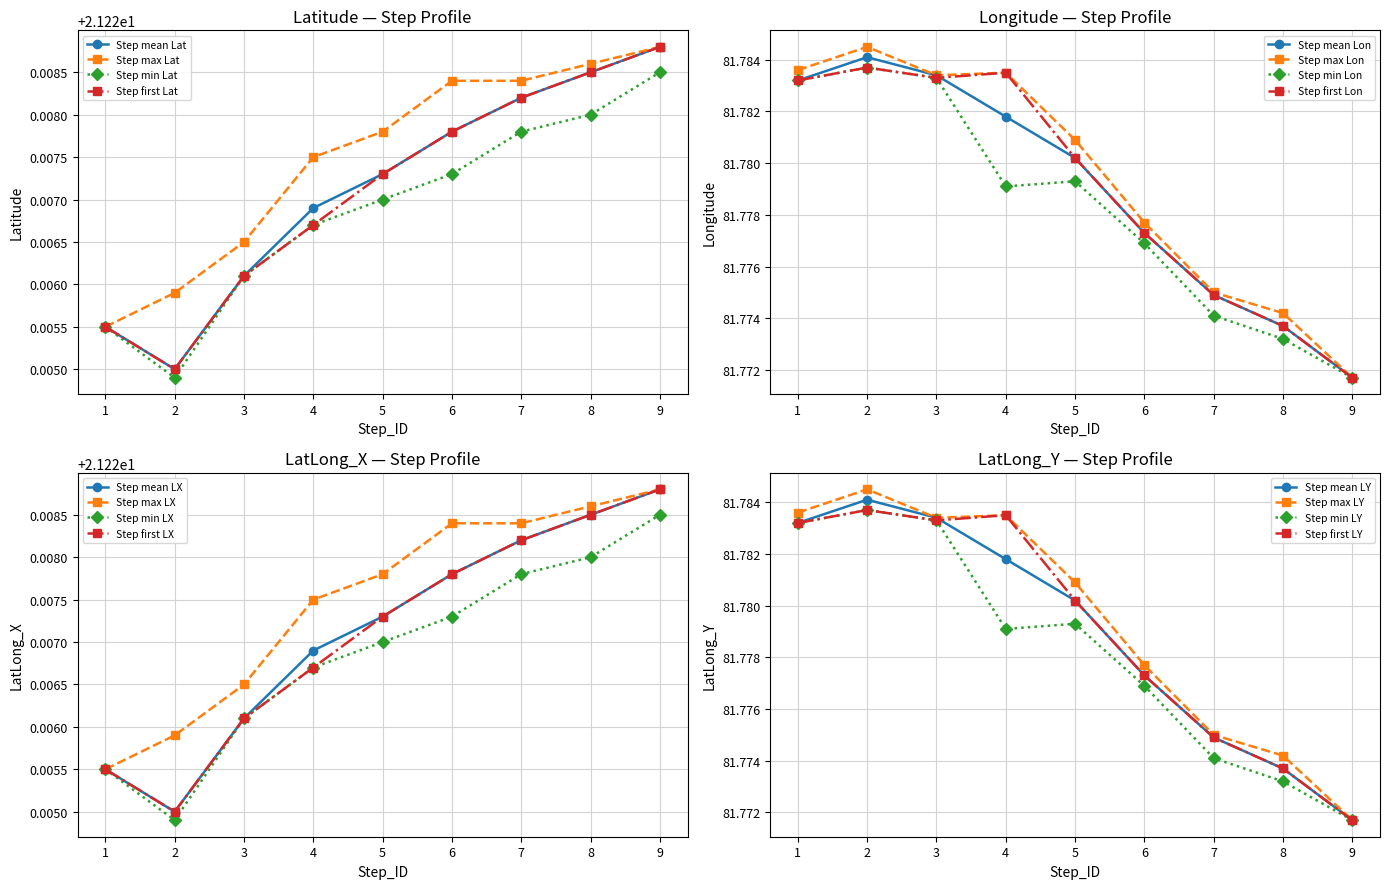

True or false: Latitude has more than 0 interior local peaks.

False